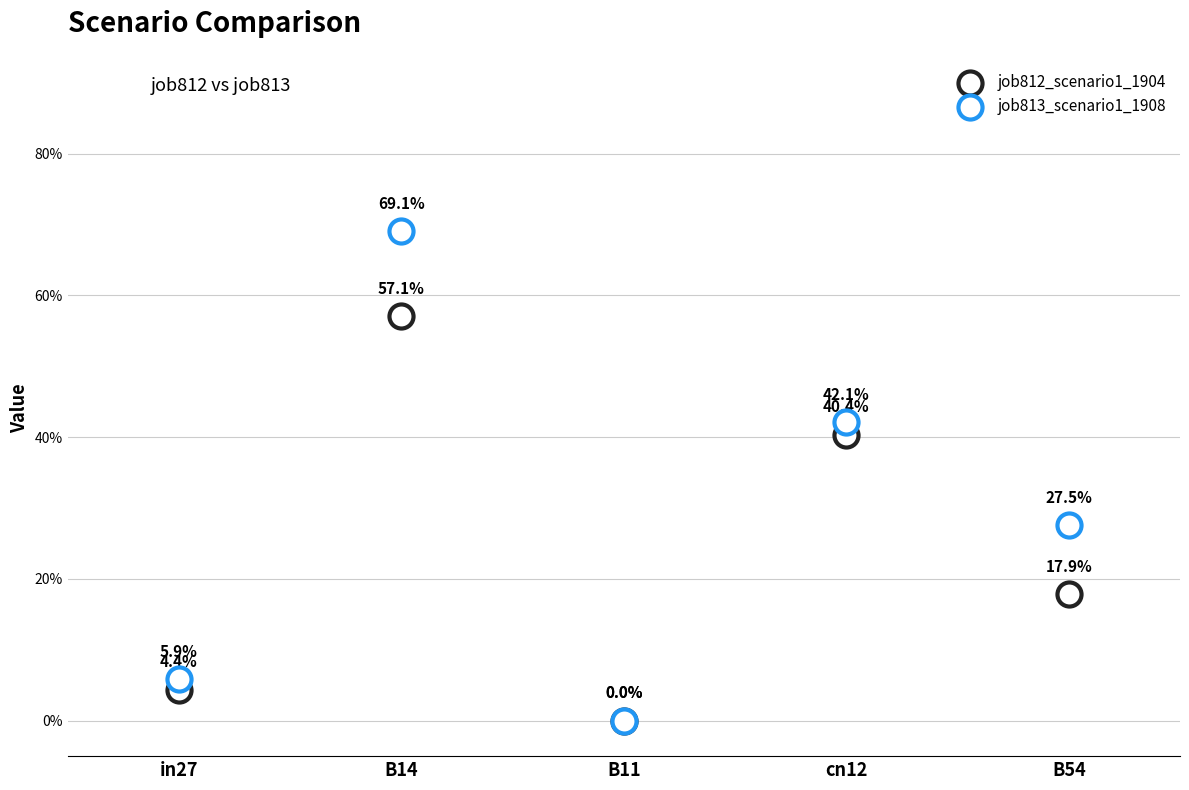

Which series has the largest Y range (max minus min)?

job813_scenario1_1908